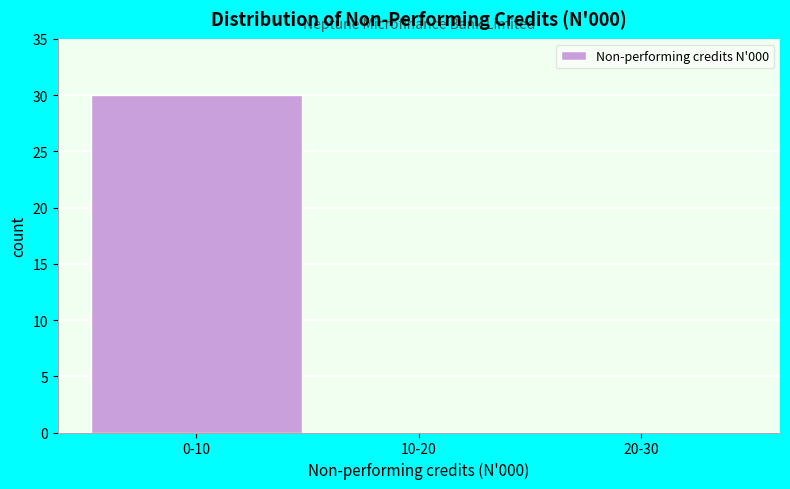

Reading right to left, what are all the values shown in this chart?

20-30=0	10-20=0	0-10=30